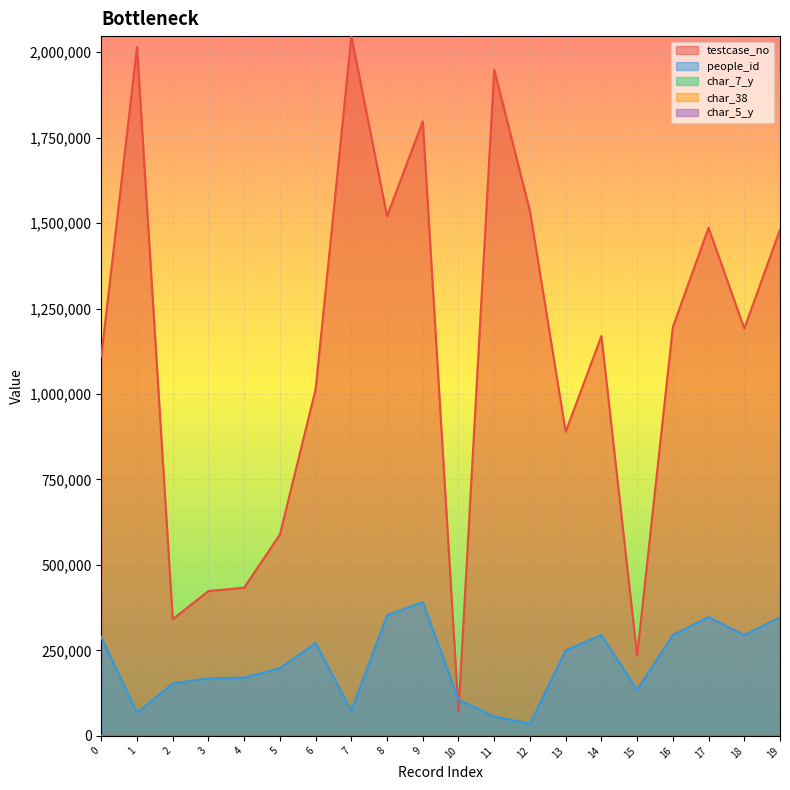

Between 0 and 12, which is larger?

12